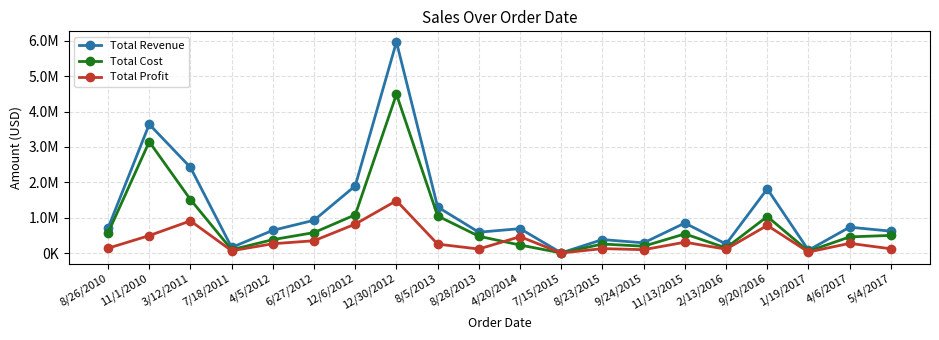

What is the difference between the maximum and minimum values in the Total Revenue series?

5968332.3